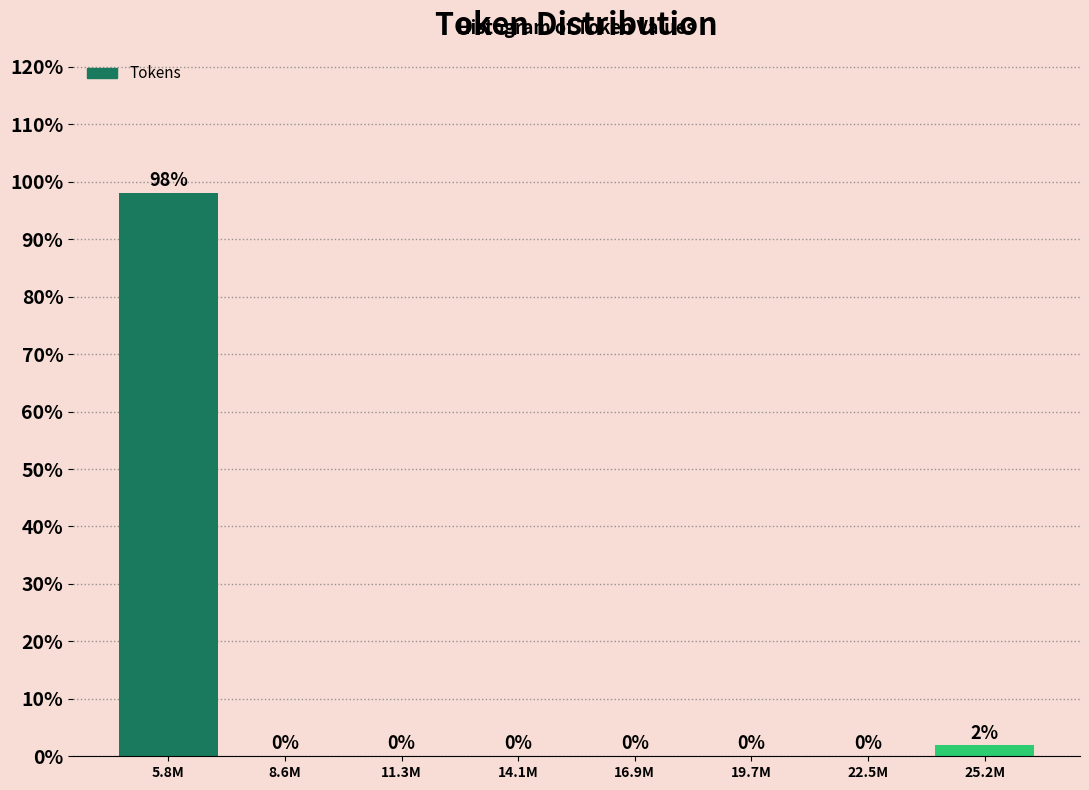

Where is the data nearest to the value 49?

25.2M